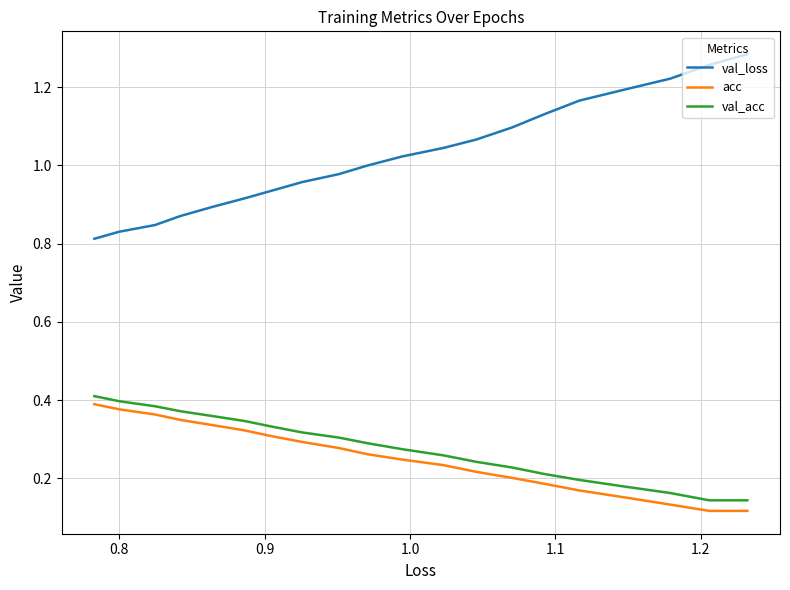

True or false: acc has a value of 0.1 at 0.8.

False